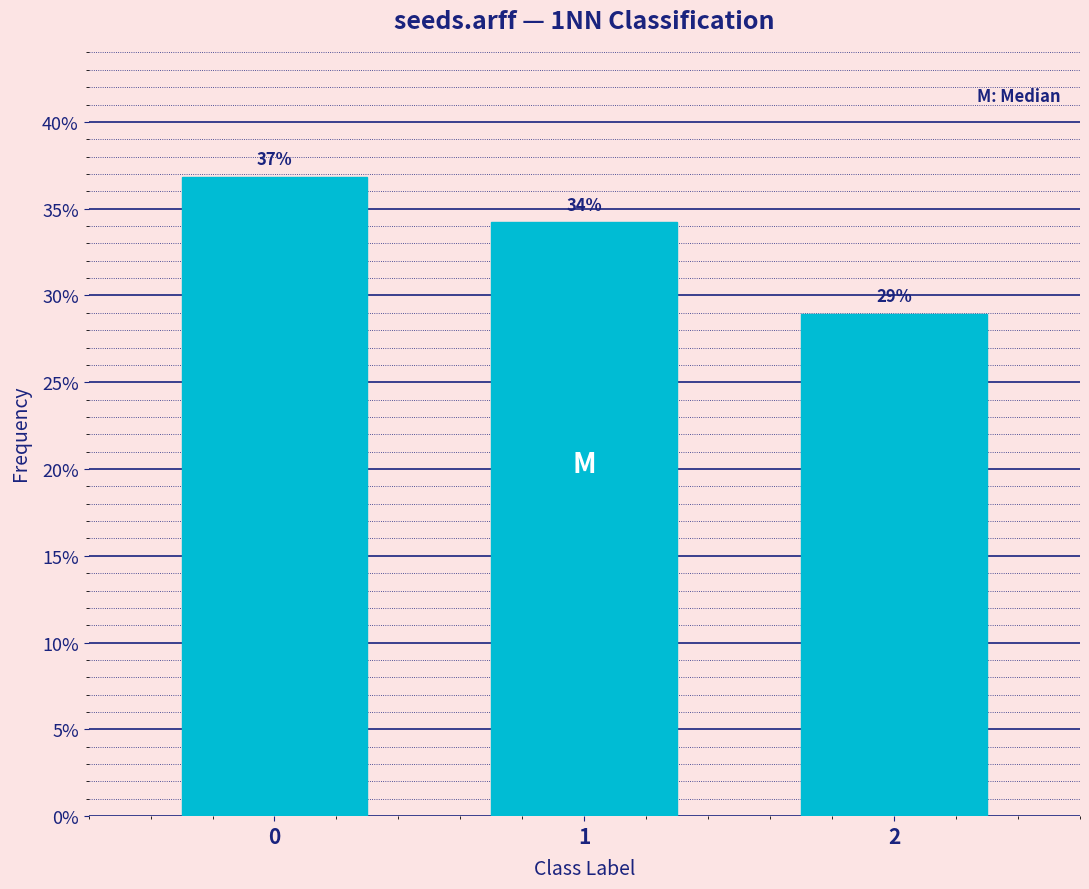

What is the greatest value displayed?

36.8